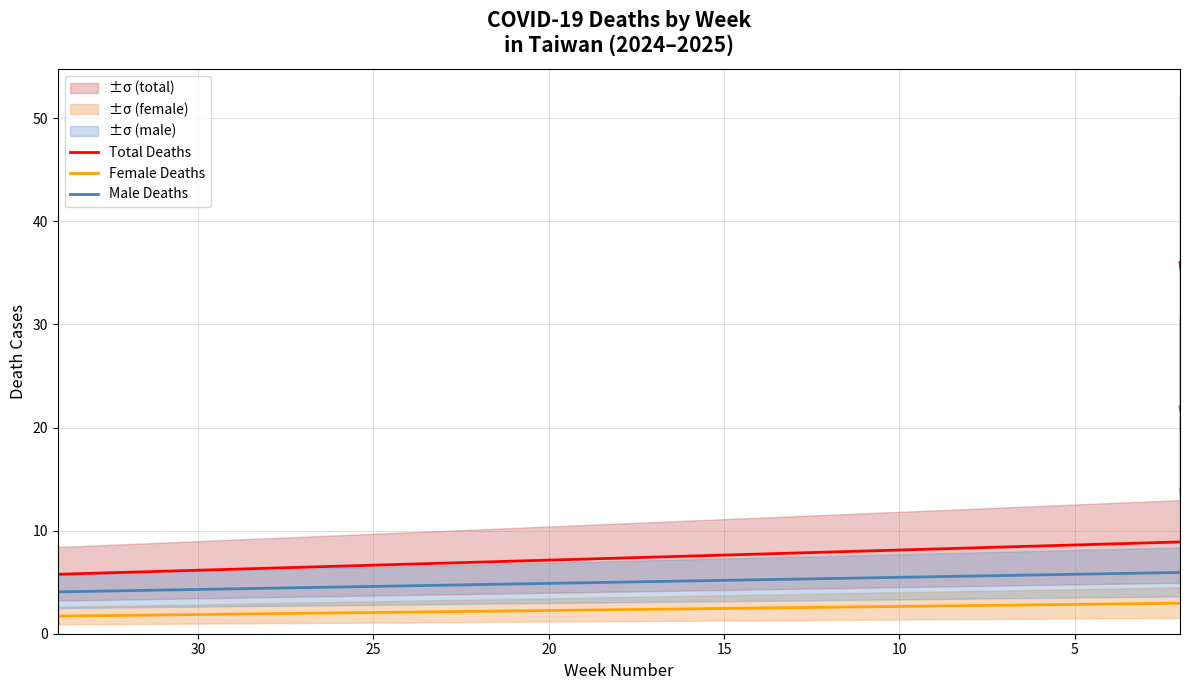

What are all the series names shown in the legend?

Total Deaths, Female Deaths, Male Deaths